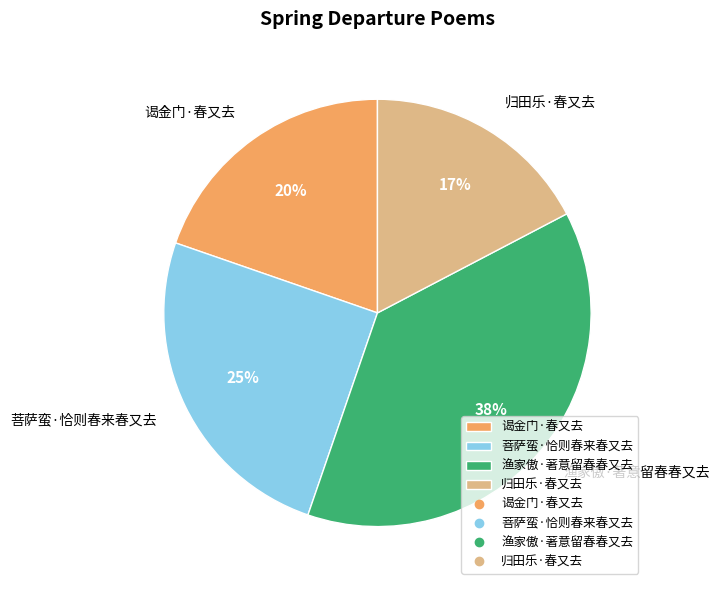

What percentage is the 渔家傲·著意留春春又去 slice, to the nearest percent?

38%